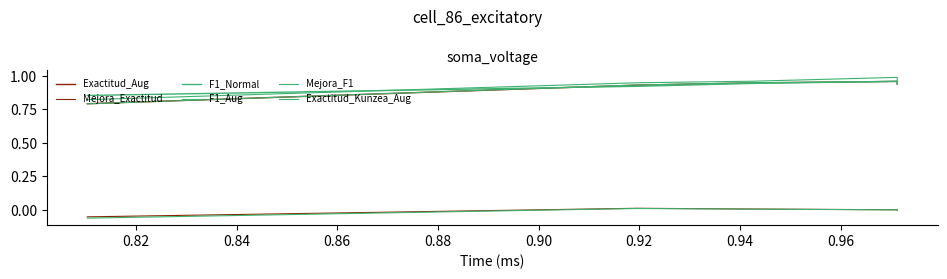

Is the value of Mejora_Exactitud at 0.84 greater than the value of Exactitud_Aug at 0.80?

No